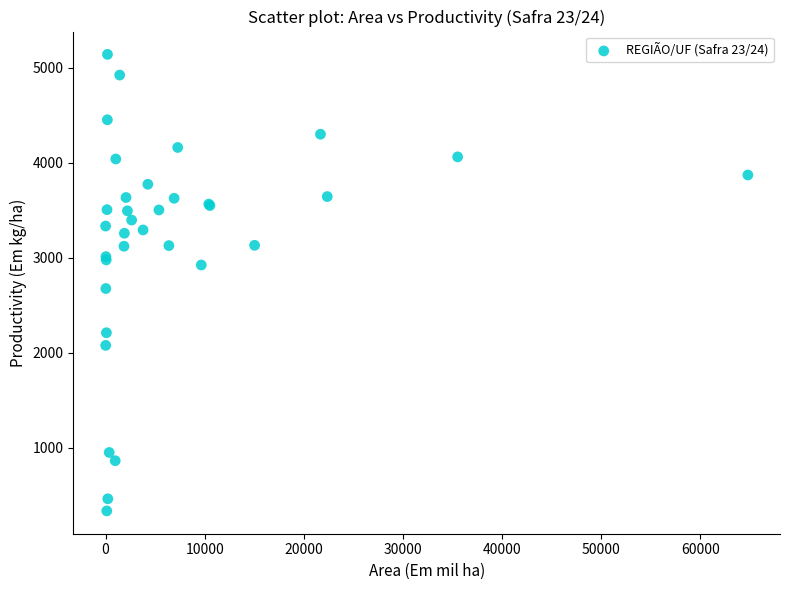

What Y value in the scatter plot is closest to 2737?

2675.8